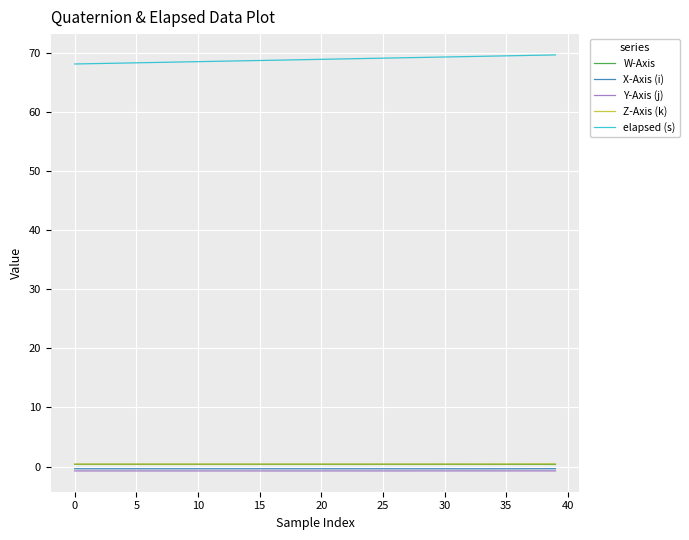

True or false: X-Axis (i) and elapsed (s) intersect in this chart.

False